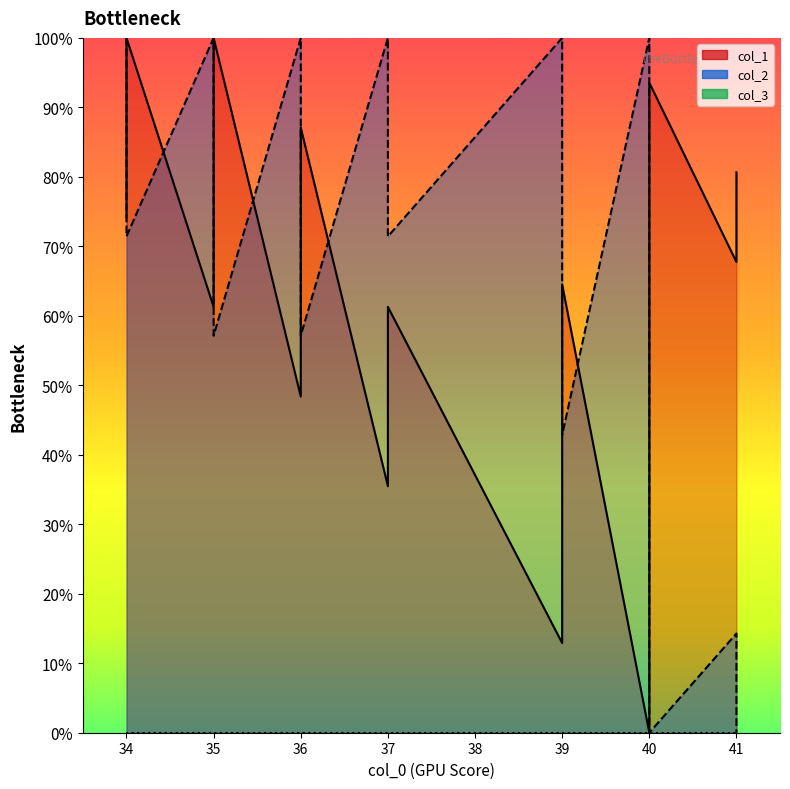

Which series ends up on top after the final intersection of col_1 and col_2?

col_1